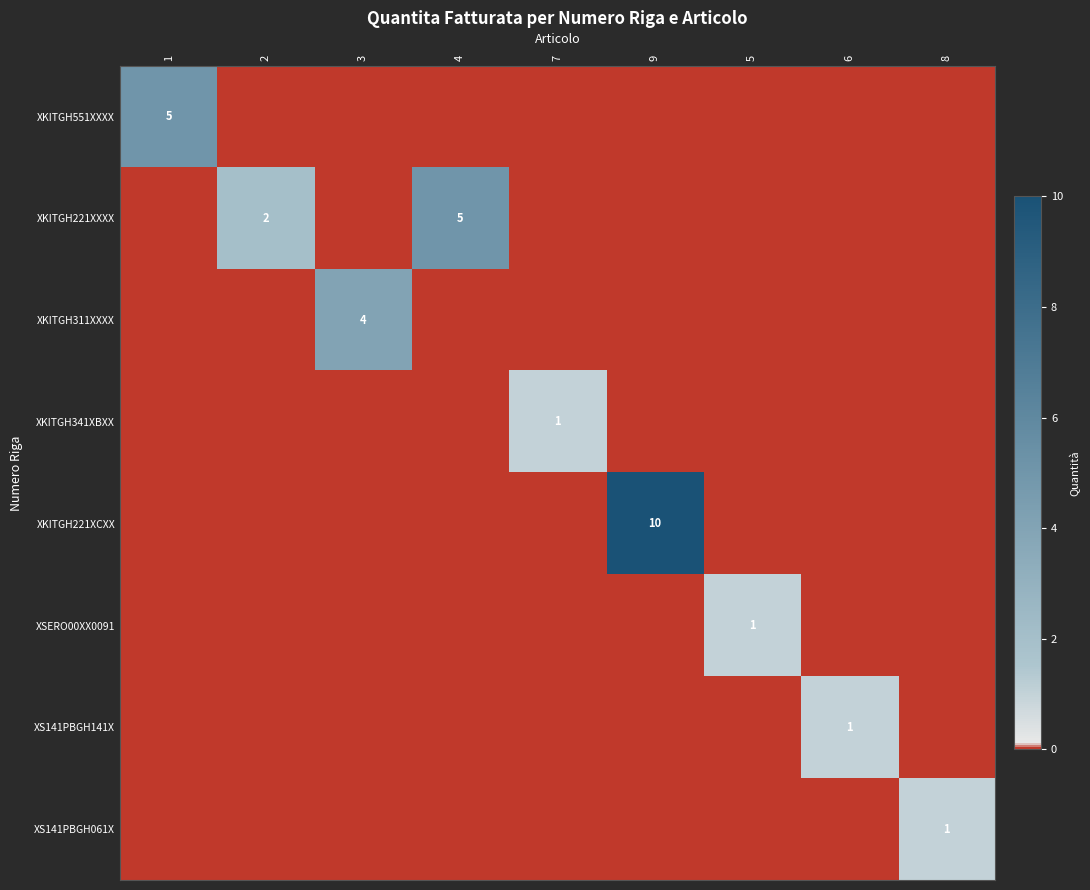

Which series changed the most between 3 and 5?

XKITGH311XXXX